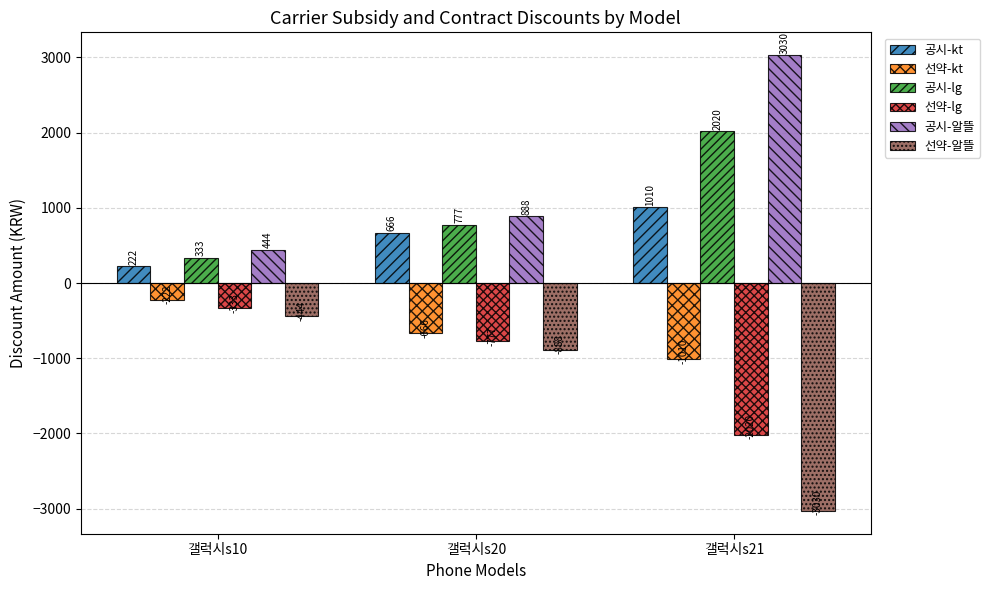

Where does the 선약-알뜰 series first go above -888?

갤럭시s10